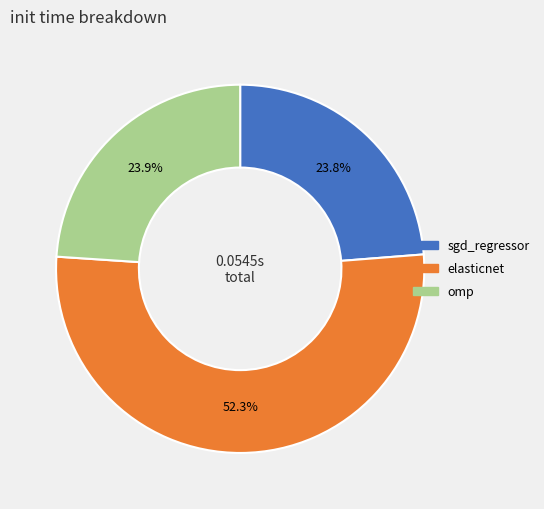

Is it true that omp is 24% of the pie?

True